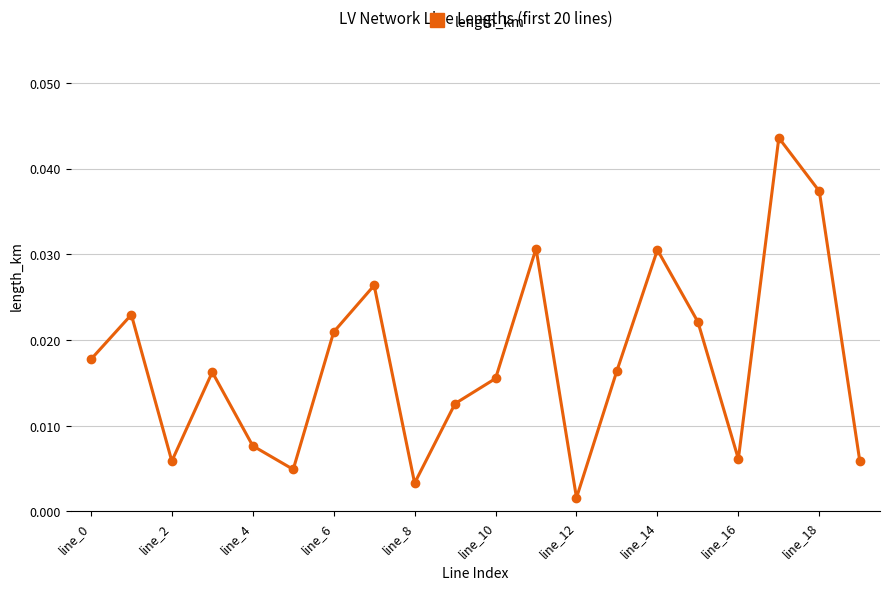

Count the number of categories in the chart.

20